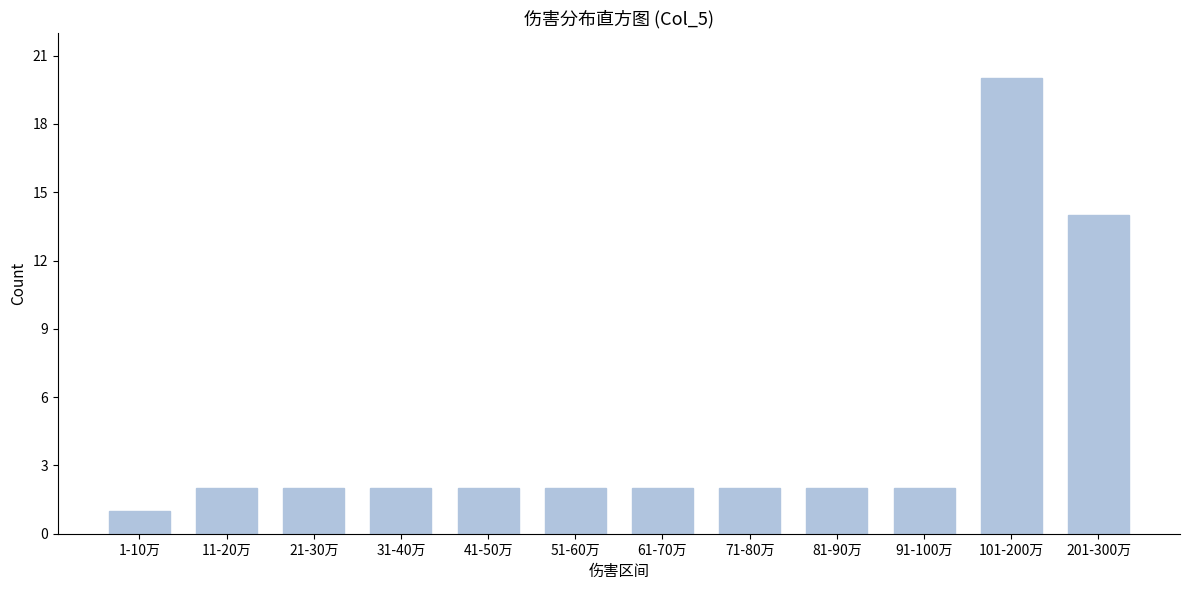

Reading left to right, extract all data points from this chart.

1	2	2	2	2	2	2	2	2	2	20	14